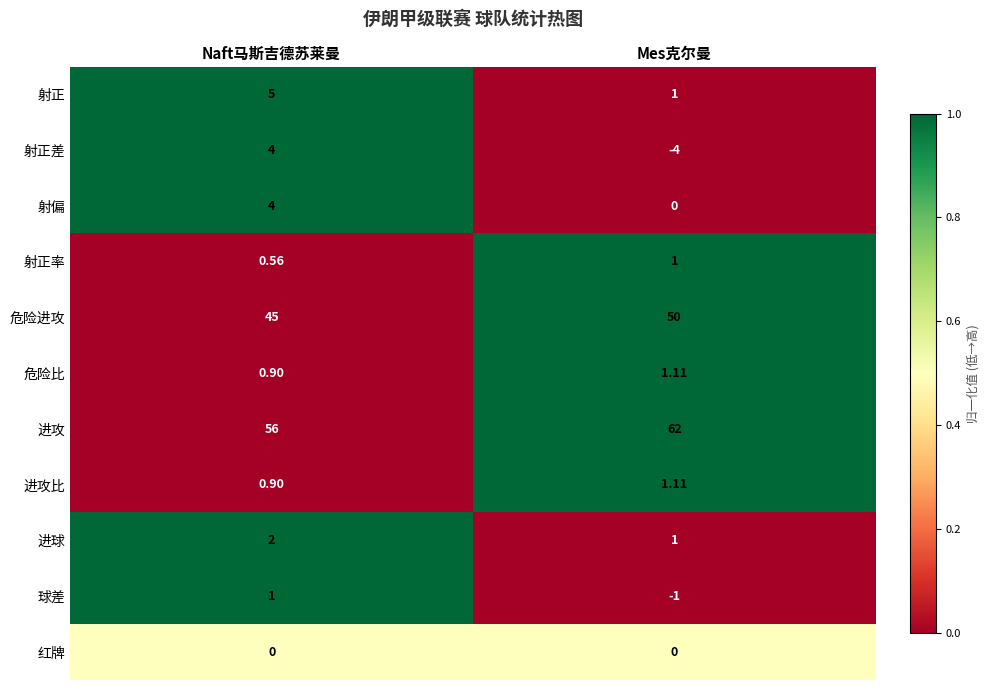

Which series has the largest range (max minus min)?

射正差